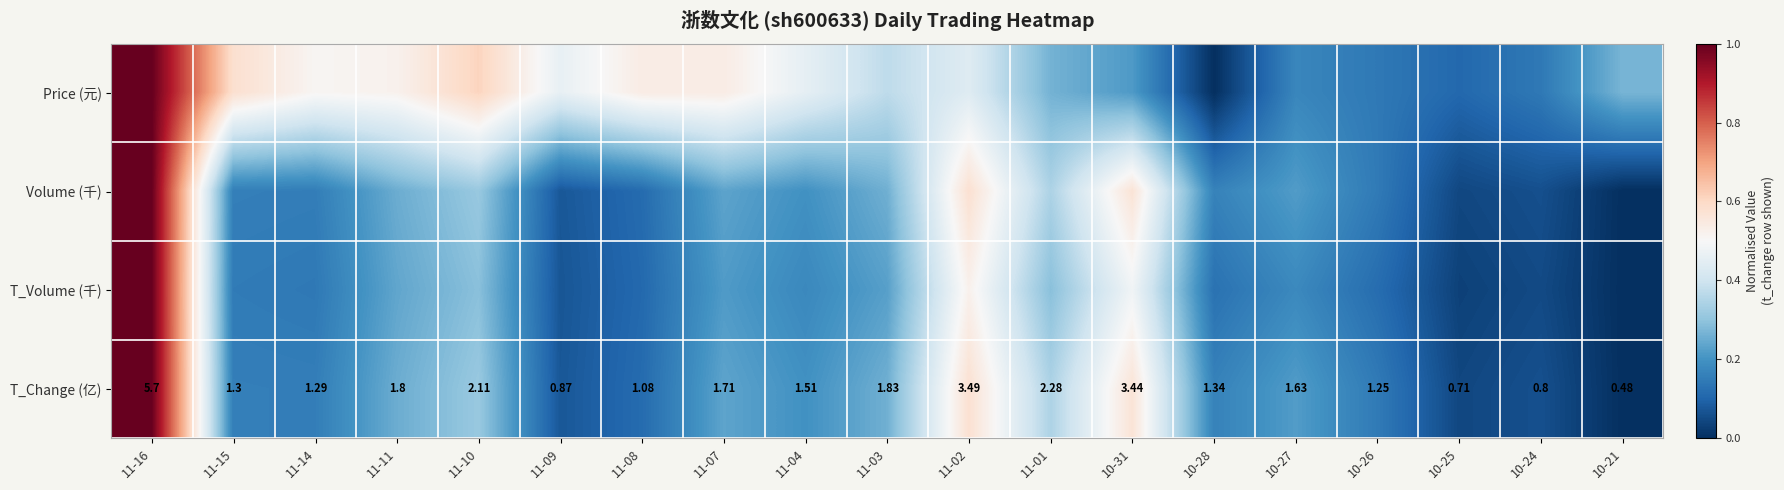

At which category does the chart reach its peak across all series?

11-16